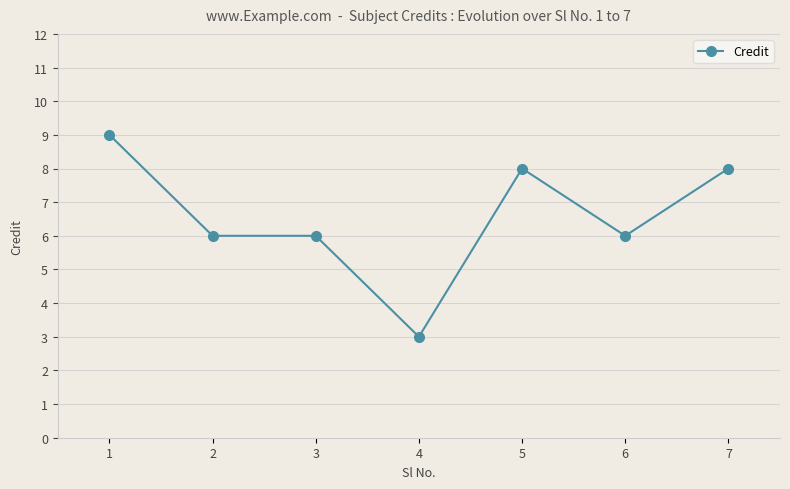

What is the sum of all values?

46